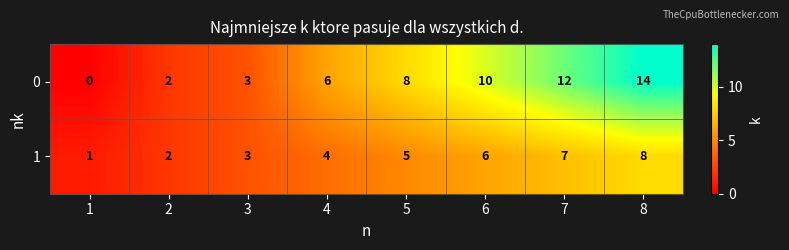

Count the number of categories in the chart.

8